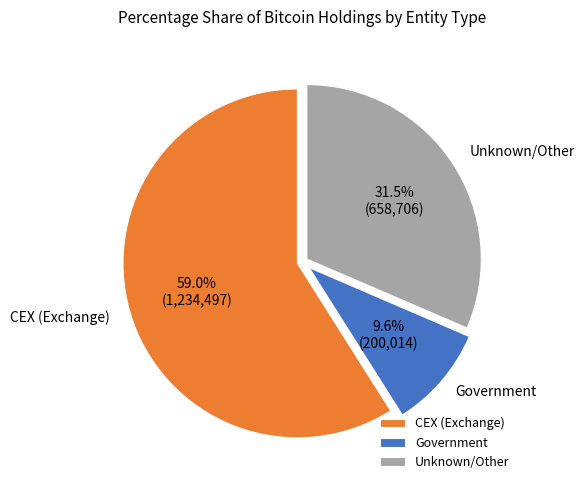

Which slice is the largest?

CEX (Exchange)